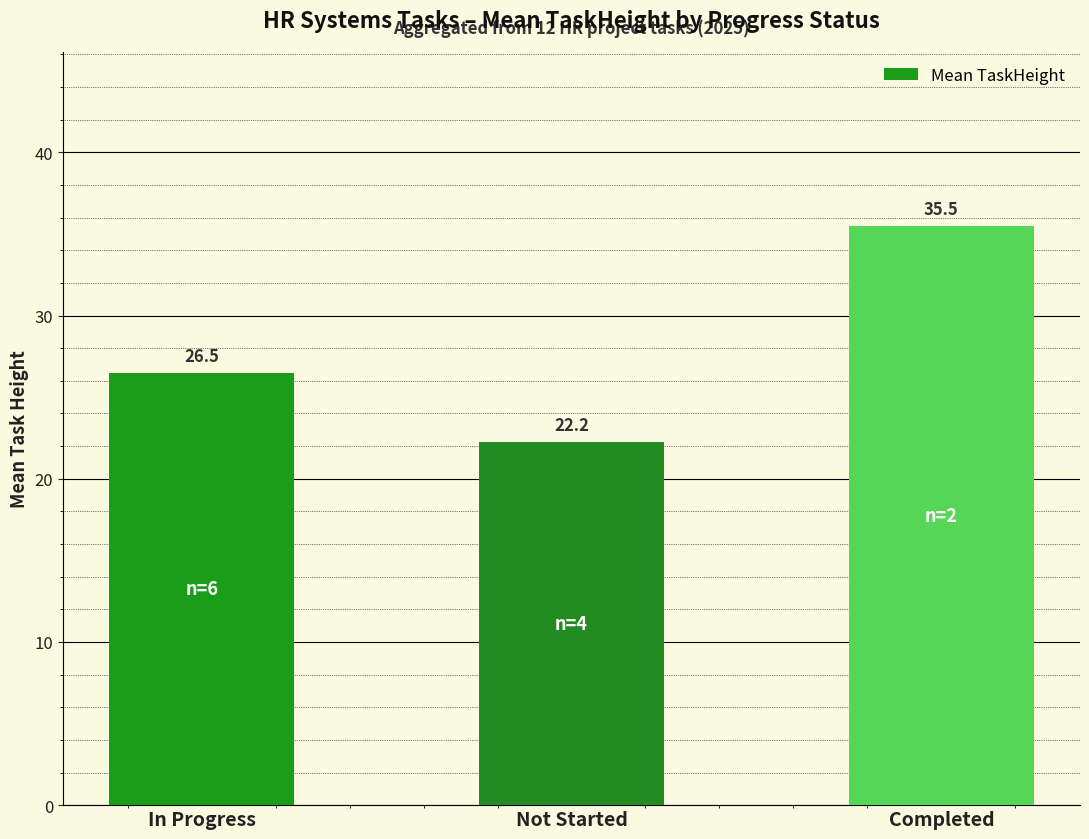

What is the label of the 1st bar from the left?

In Progress